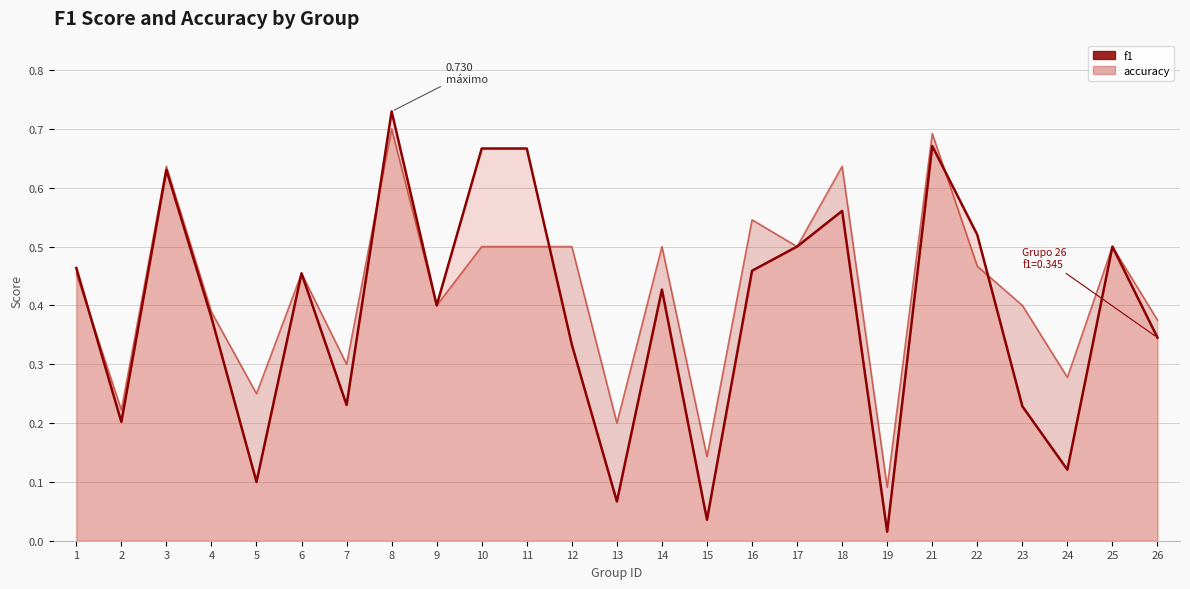

How many interior local valleys (lower than both neighbors) does the data have?

8